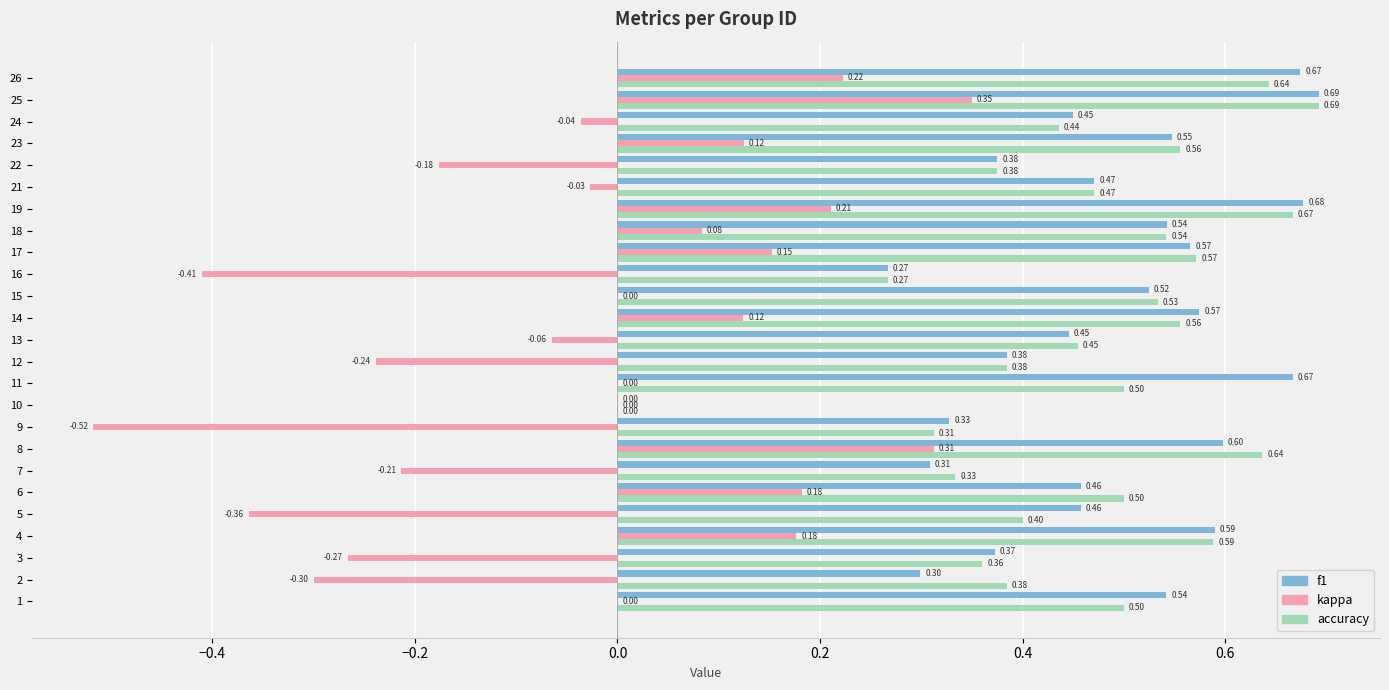

What is the sum of all kappa values?

-0.7